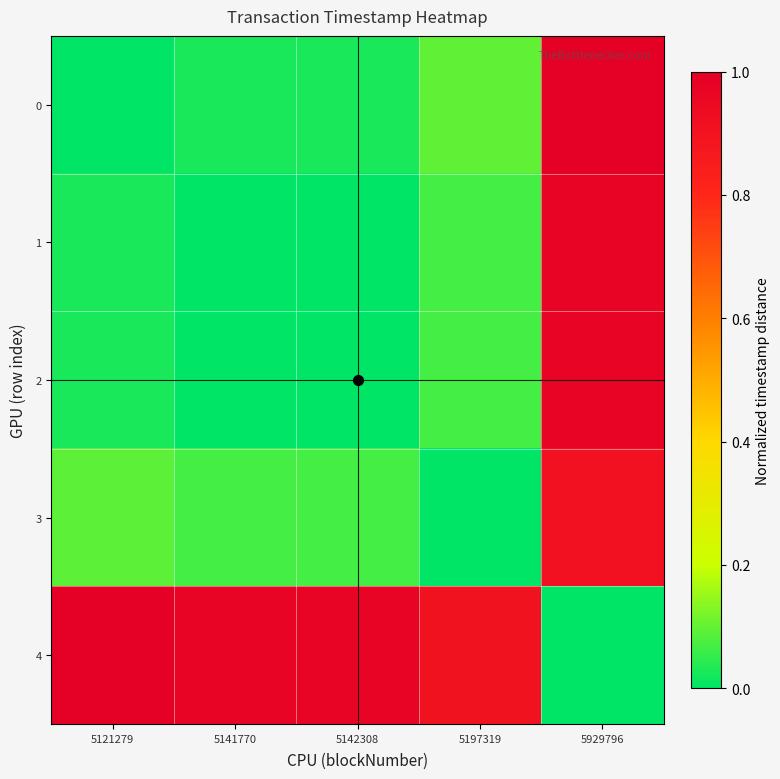

Reading left to right, what are all the values shown in this chart?

0: 5121279=0.0	5141770=0.0	5142308=0.0	5197319=0.1	5929796=1.0
1: 5121279=0.0	5141770=0.0	5142308=0.0	5197319=0.1	5929796=1.0
2: 5121279=0.0	5141770=0.0	5142308=0.0	5197319=0.1	5929796=1.0
3: 5121279=0.1	5141770=0.1	5142308=0.1	5197319=0.0	5929796=0.9
4: 5121279=1.0	5141770=1.0	5142308=1.0	5197319=0.9	5929796=0.0